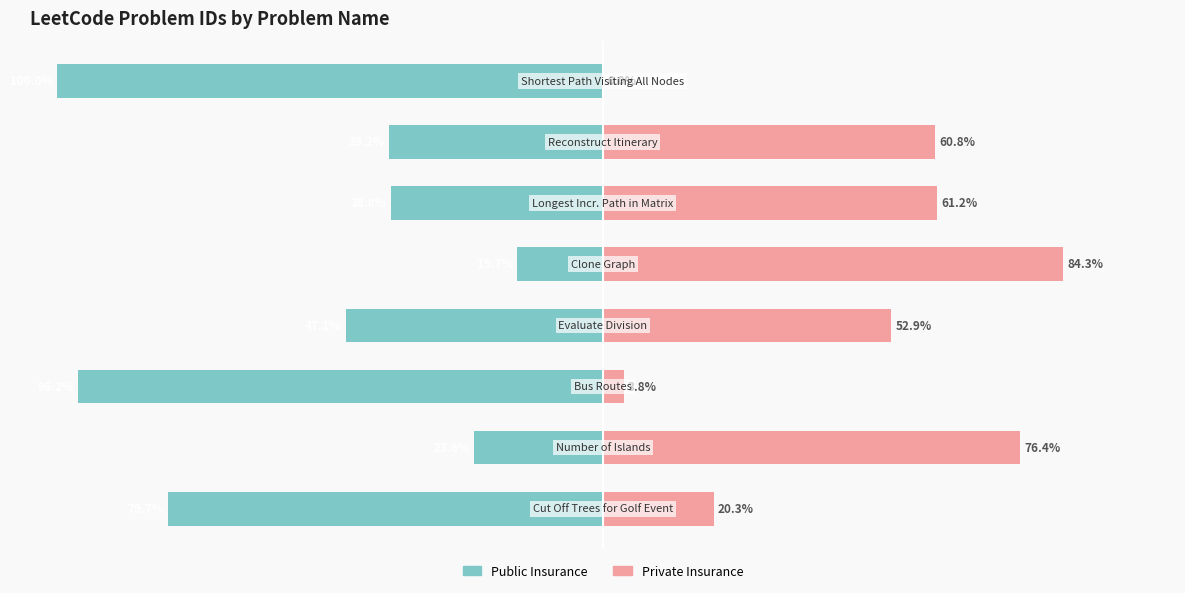

How many data points in Public Insurance are above -39?

3